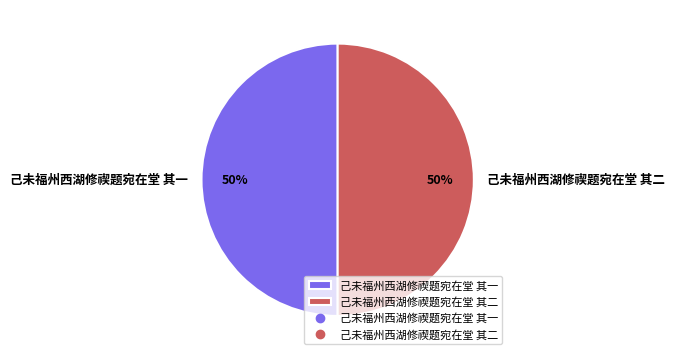

To the nearest percent, what is the combined percentage of 己未福州西湖修禊题宛在堂 其二 and 己未福州西湖修禊题宛在堂 其一?

100%